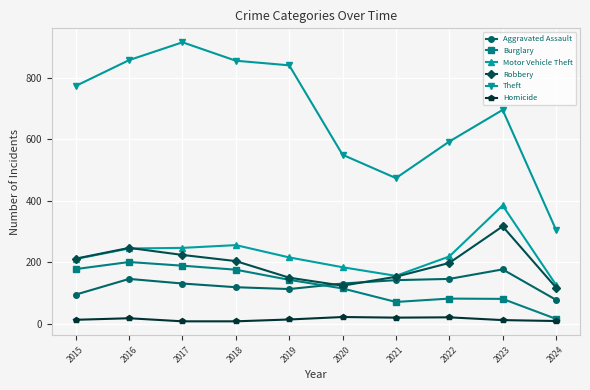

Is it true that Aggravated Assault equals 146 at 2016?

True